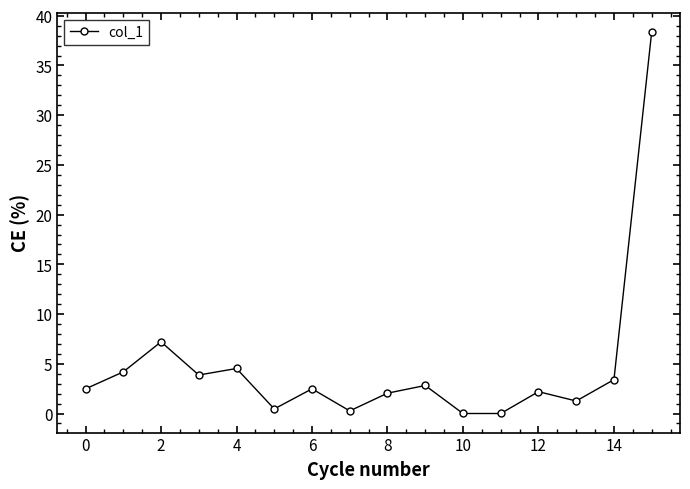

What is the difference between the second highest and second lowest values?

7.2